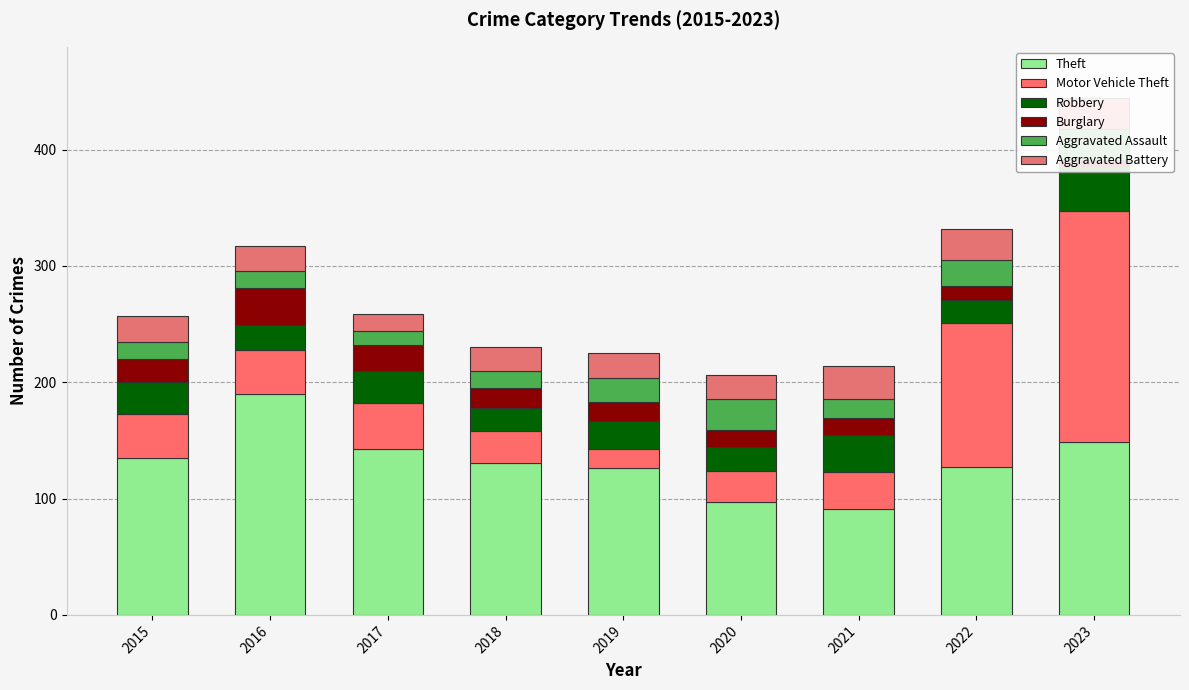

How many values in the Aggravated Battery series are below 21?

3